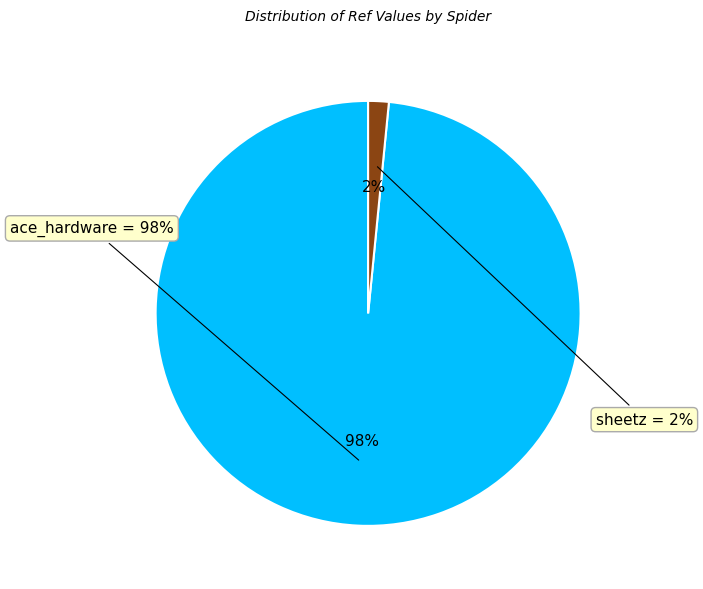

Is it true that sheetz is 2% of the pie?

True